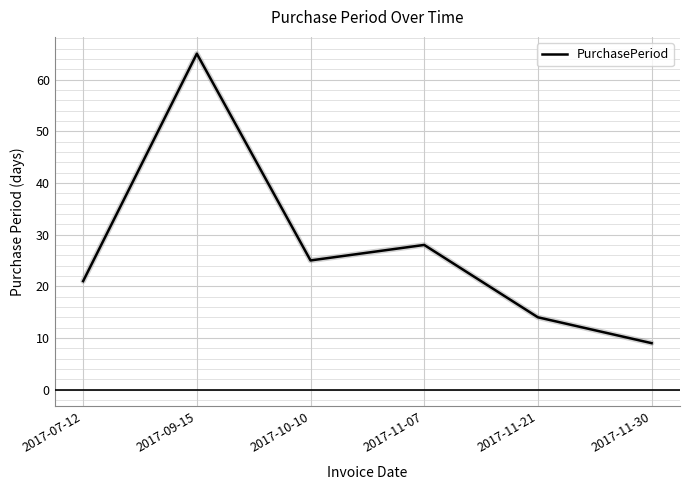

True or false: the data shows 21 at 2017-07-12.

True